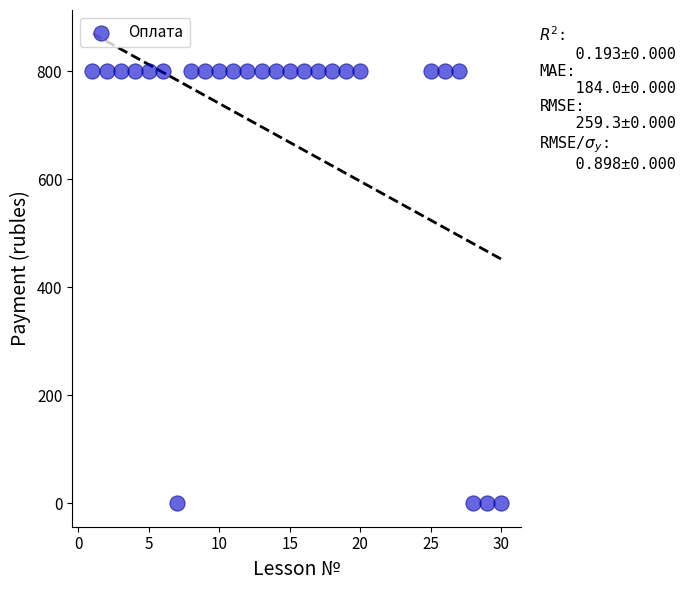

What is the range of X values (max minus min)?

29